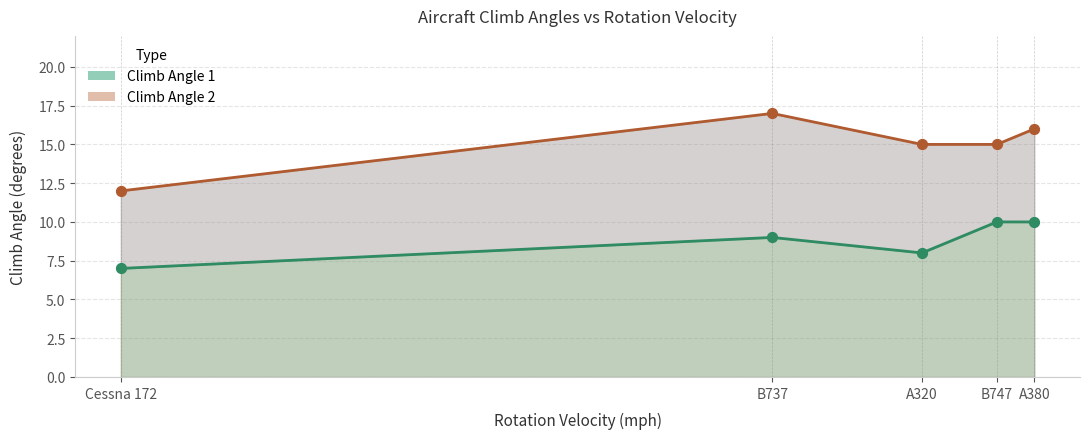

What are all the series names shown in the legend?

Climb Angle 1, Climb Angle 2